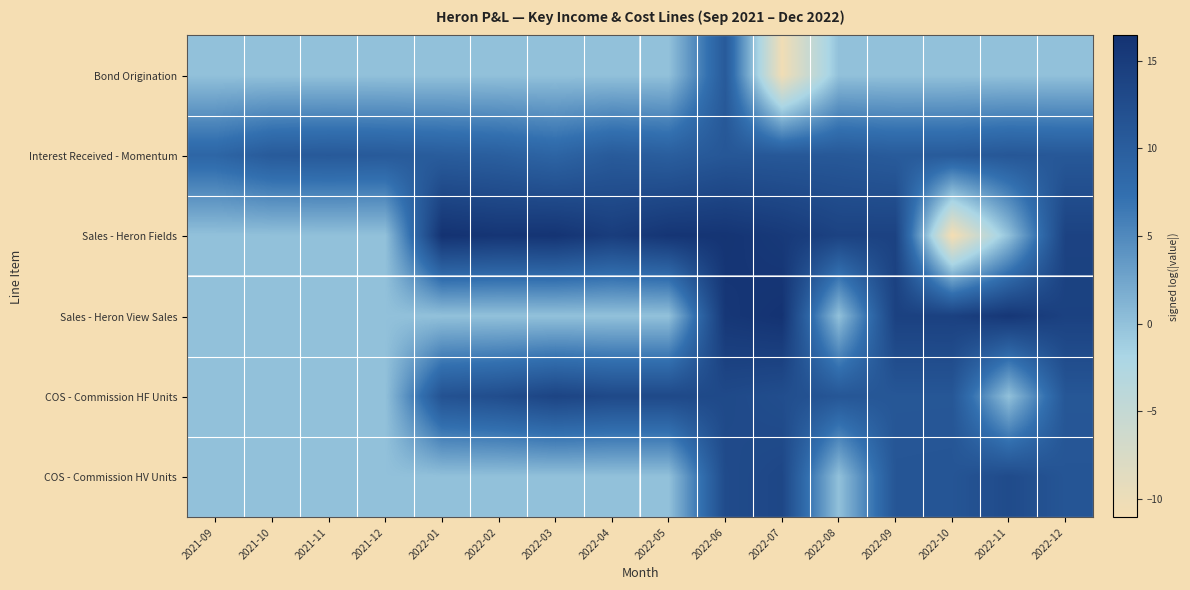

Reading left to right, what are all the values shown in this chart?

Bond Origination: 2021-09=0.0	2021-10=0.0	2021-11=0.0	2021-12=0.0	2022-01=0.0	2022-02=0.0	2022-03=0.0	2022-04=0.0	2022-05=0.0	2022-06=10.5	2022-07=-10.5	2022-08=0.0	2022-09=0.0	2022-10=0.0	2022-11=0.0	2022-12=0.0
Interest Received - Momentum: 2021-09=8.7	2021-10=10.5	2021-11=10.6	2021-12=10.5	2022-01=10.2	2022-02=9.8	2022-03=8.9	2022-04=10.4	2022-05=9.9	2022-06=11.0	2022-07=10.8	2022-08=10.8	2022-09=10.3	2022-10=10.4	2022-11=11.0	2022-12=10.8
Sales - Heron Fields: 2021-09=0.0	2021-10=0.0	2021-11=0.0	2021-12=0.0	2022-01=16.4	2022-02=16.0	2022-03=16.2	2022-04=14.8	2022-05=16.0	2022-06=16.1	2022-07=15.4	2022-08=14.0	2022-09=14.1	2022-10=-11.0	2022-11=0.0	2022-12=14.0
Sales - Heron View Sales: 2021-09=0.0	2021-10=0.0	2021-11=0.0	2021-12=0.0	2022-01=0.0	2022-02=0.0	2022-03=0.0	2022-04=0.0	2022-05=0.0	2022-06=15.7	2022-07=16.4	2022-08=0.0	2022-09=14.2	2022-10=14.3	2022-11=15.8	2022-12=14.2
COS - Commission HF Units: 2021-09=0.0	2021-10=0.0	2021-11=0.0	2021-12=0.0	2022-01=11.7	2022-02=12.5	2022-03=13.8	2022-04=13.1	2022-05=13.1	2022-06=13.0	2022-07=12.4	2022-08=11.0	2022-09=11.0	2022-10=11.0	2022-11=0.0	2022-12=11.0
COS - Commission HV Units: 2021-09=0.0	2021-10=0.0	2021-11=0.0	2021-12=0.0	2022-01=0.0	2022-02=0.0	2022-03=0.0	2022-04=0.0	2022-05=0.0	2022-06=12.7	2022-07=13.4	2022-08=0.0	2022-09=11.2	2022-10=11.3	2022-11=12.8	2022-12=11.2